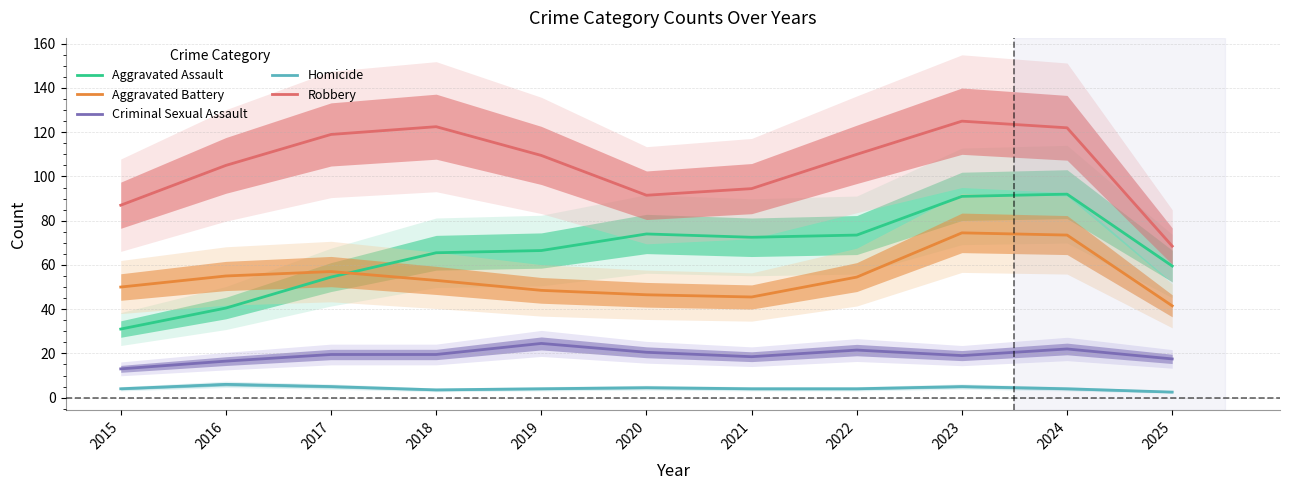

What is the average value of the Homicide series?

4.2